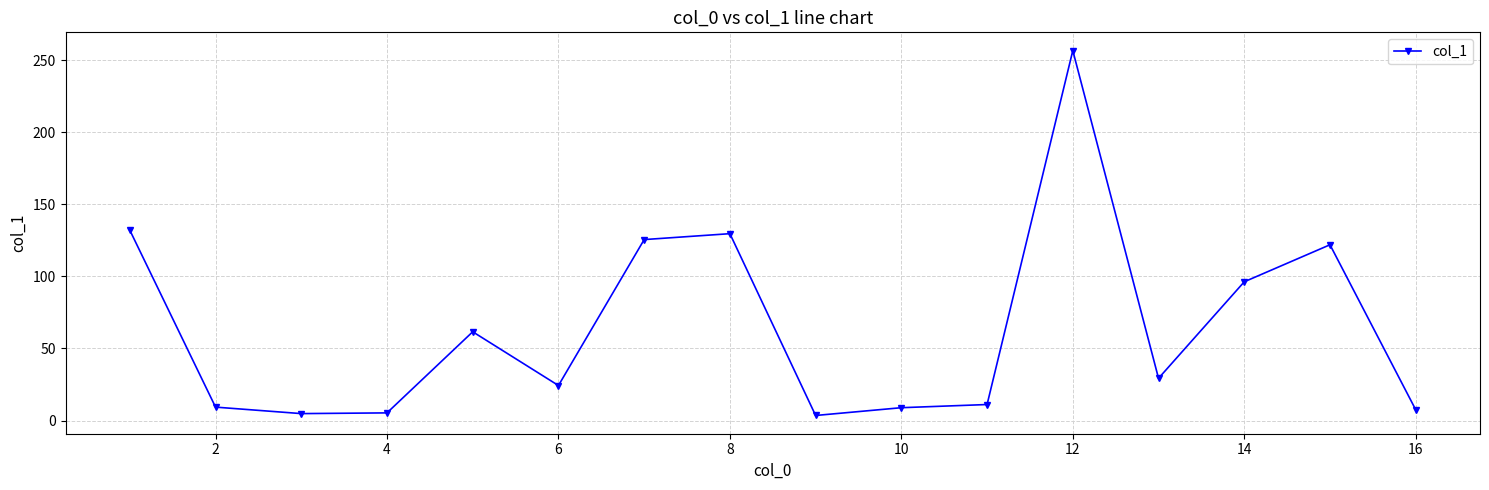

True or false: the data has more than 0 interior local peaks.

True